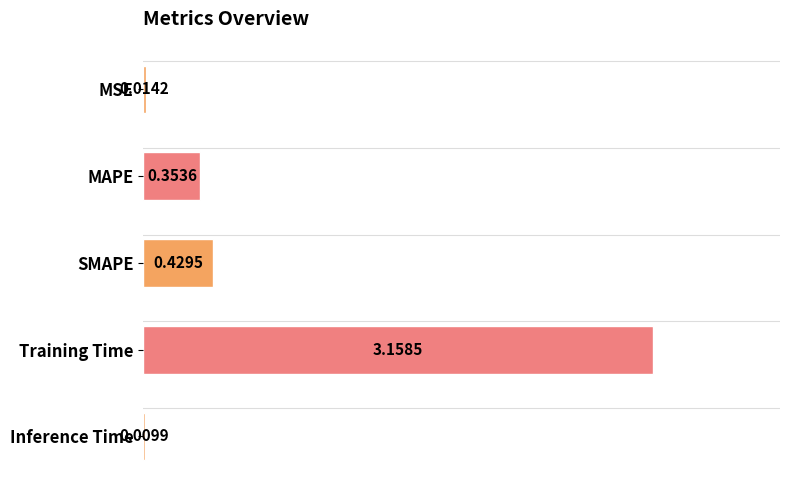

Which label corresponds to the largest value in the chart?

Training Time